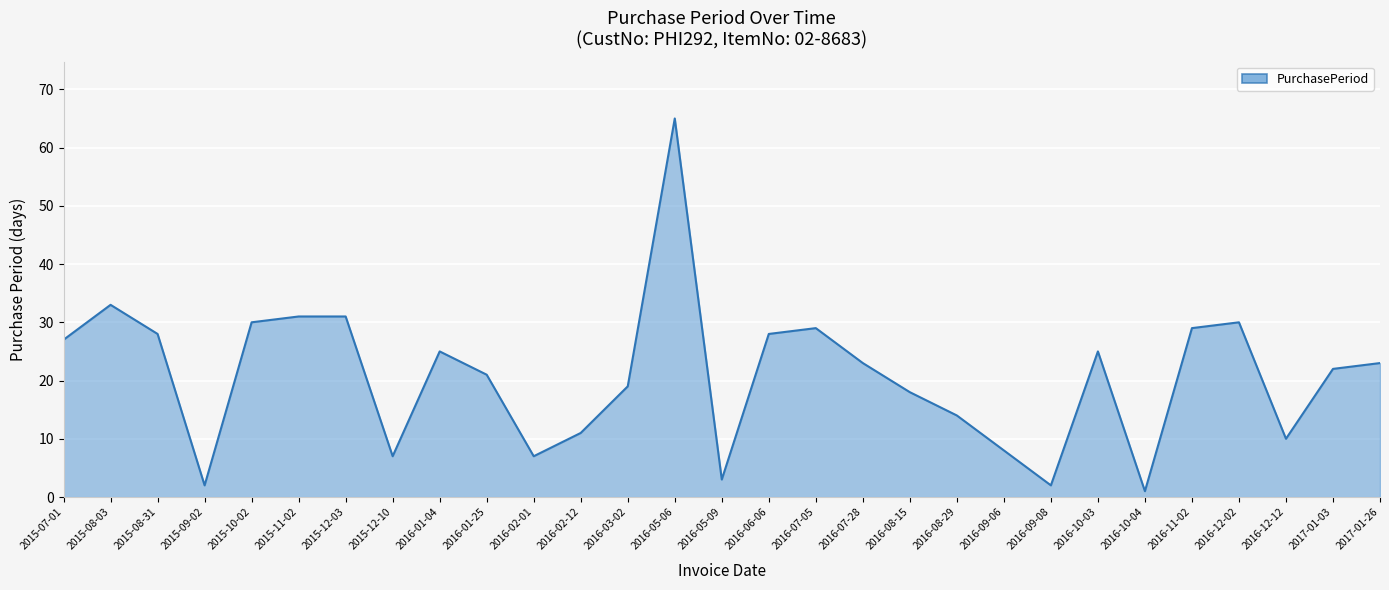

Reading left to right, transcribe all the data shown in this chart.

27	33	28	2	30	31	31	7	25	21	7	11	19	65	3	28	29	23	18	14	8	2	25	1	29	30	10	22	23